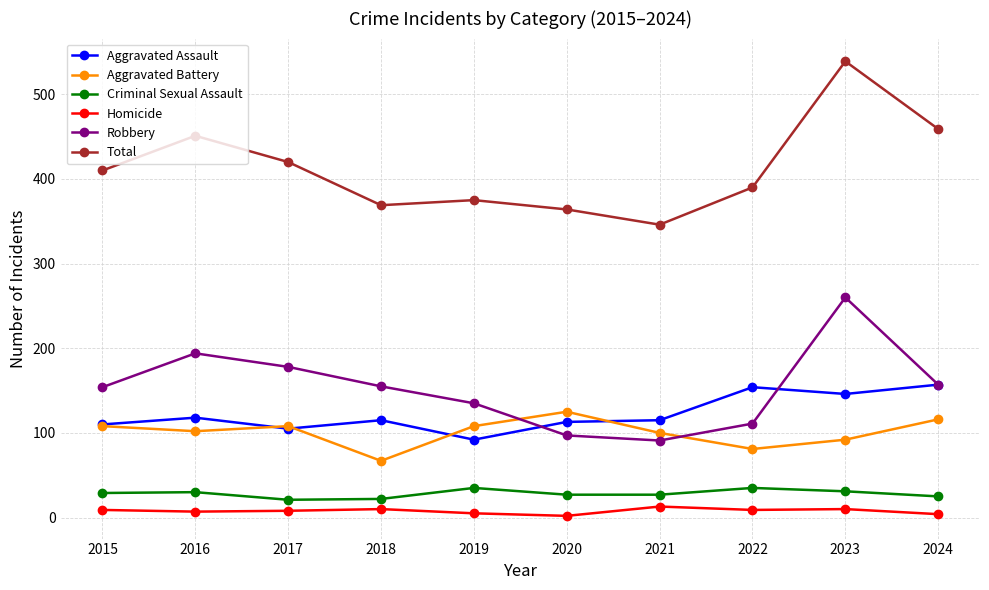

What is the value of the Aggravated Assault point at the 8th from the left?

154